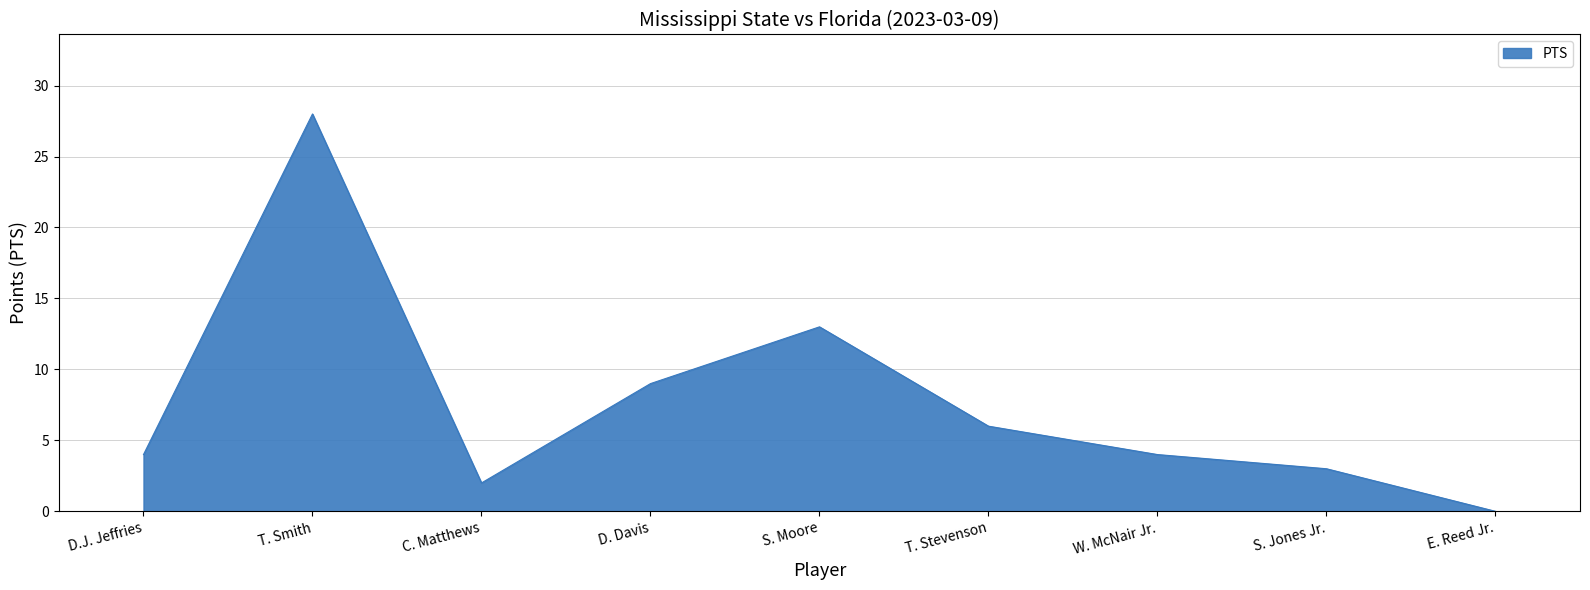

At which category does the chart reach its minimum across all series?

E. Reed Jr.